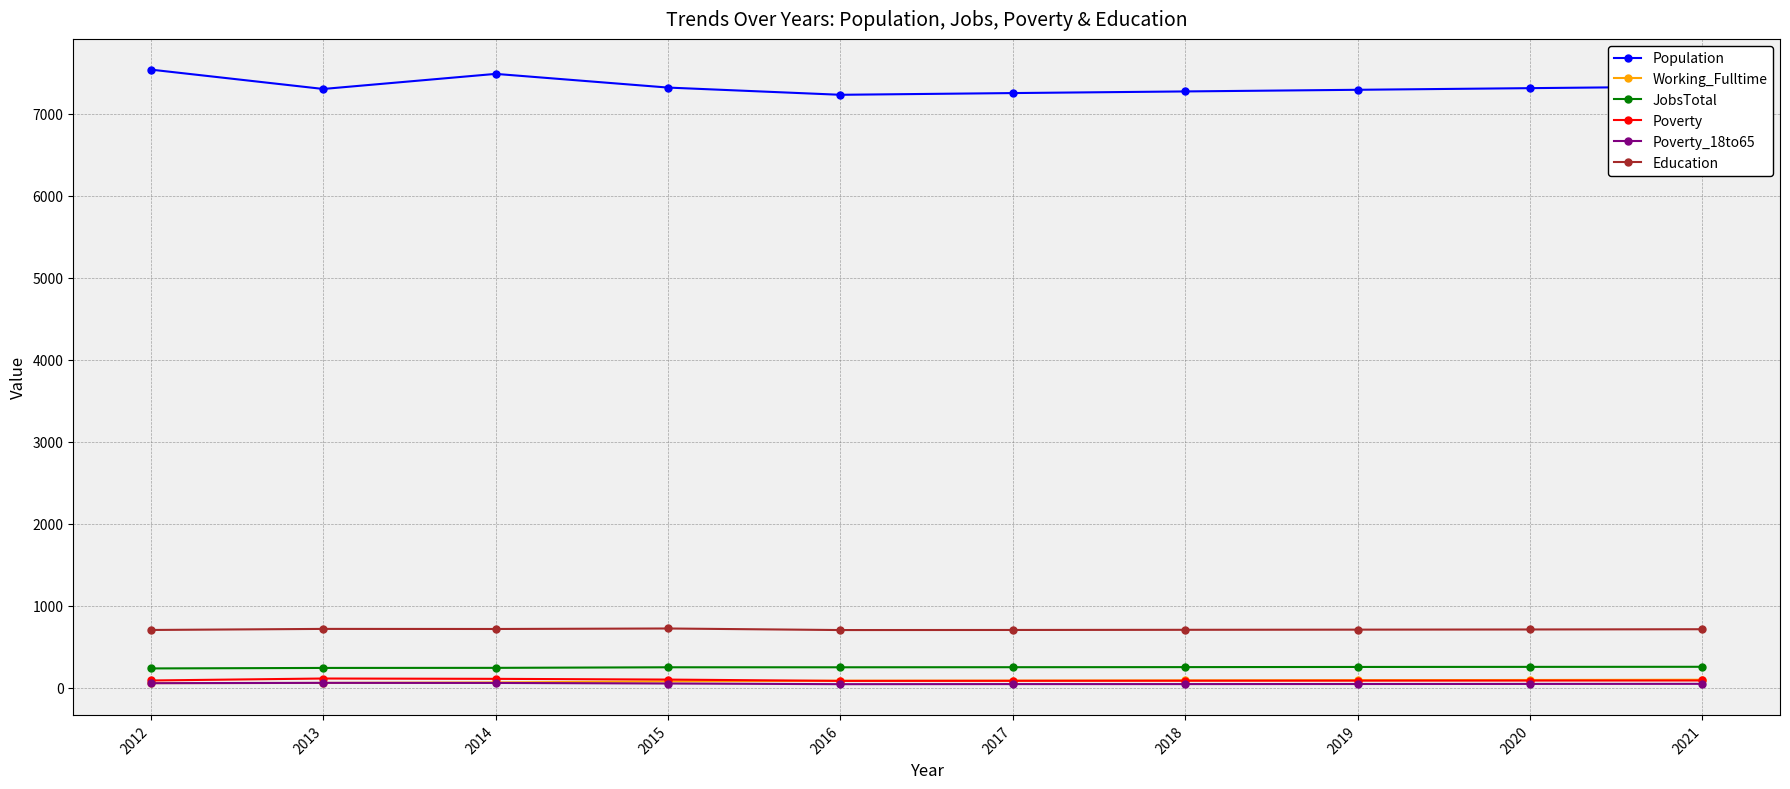

Is the value of Poverty_18to65 at 2014 greater than the value of Education at 2013?

No